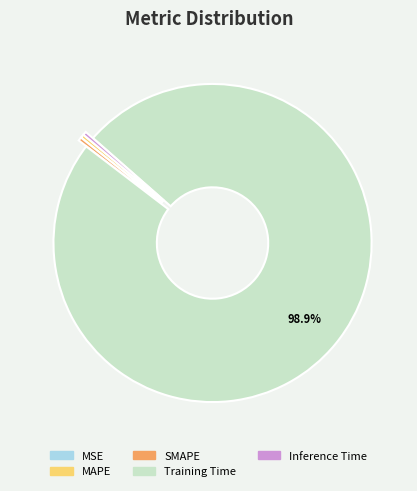

Does any single category account for the majority?

Yes